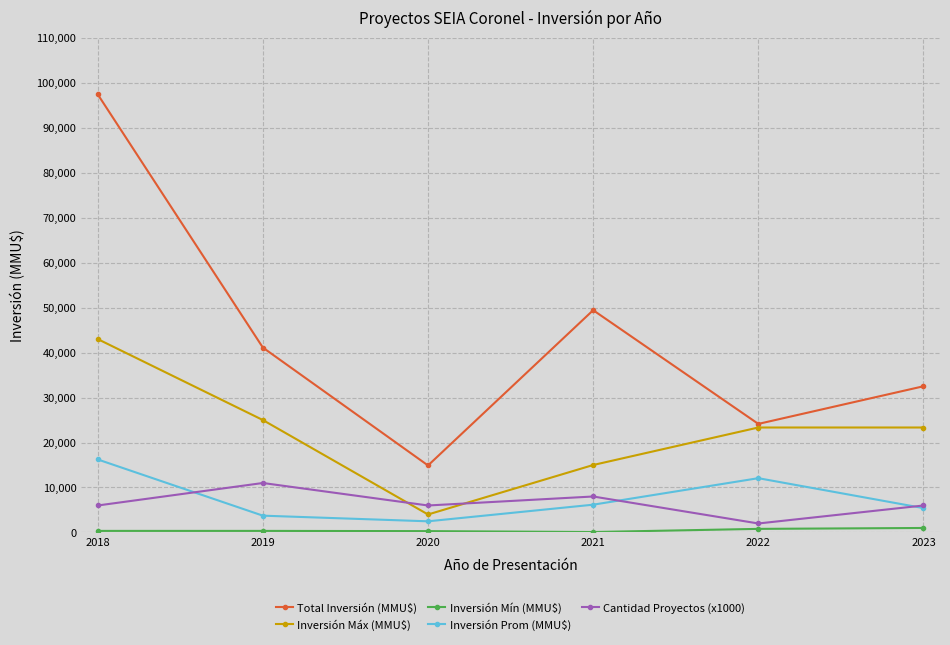

Rank the categories by Total Inversión (MMU$) value from highest to lowest.

2018, 2021, 2019, 2023, 2022, 2020